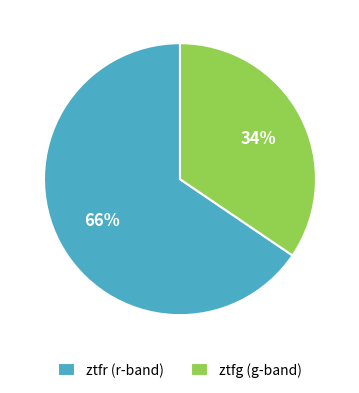

Which has a higher value, ztfg or ztfr?

ztfr